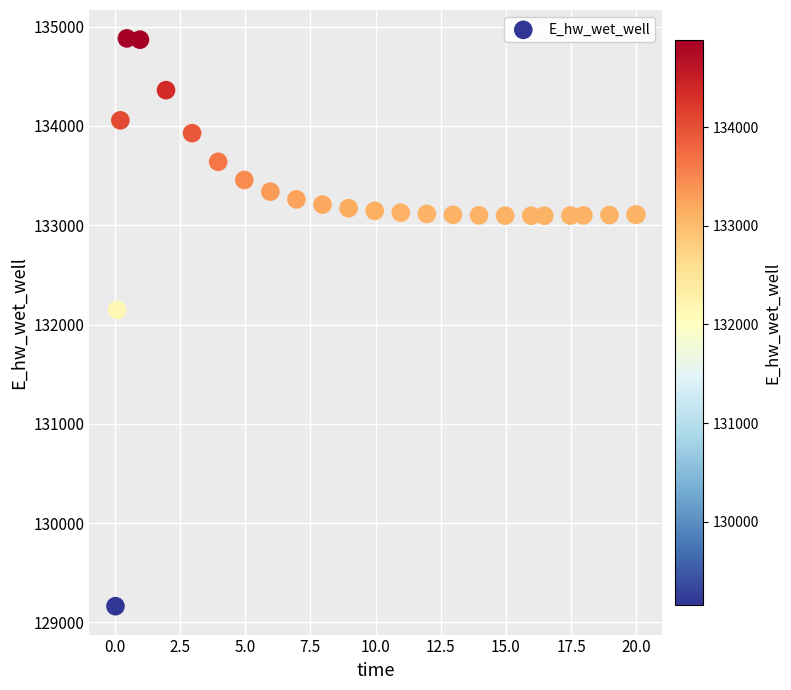

What Y value in the scatter plot is closest to 132022?

132146.9